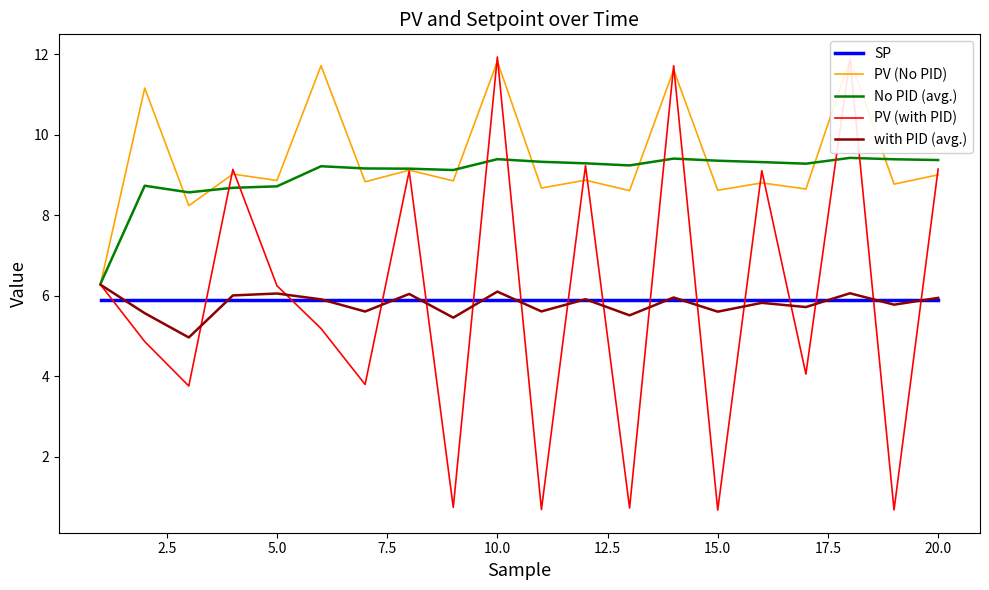

What is the maximum value for No PID (avg.)?

9.4